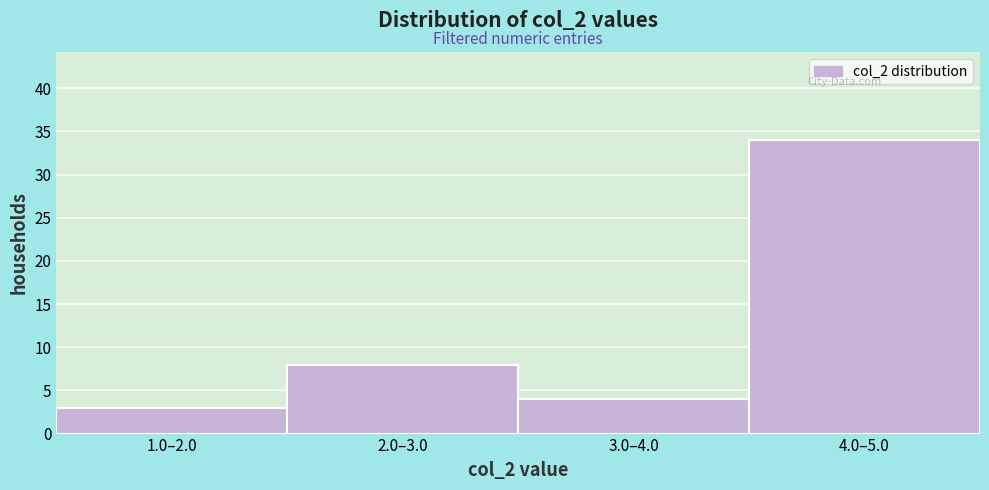

Reading left to right, list all the values displayed in this chart.

1.0–2.0=3	2.0–3.0=8	3.0–4.0=4	4.0–5.0=34